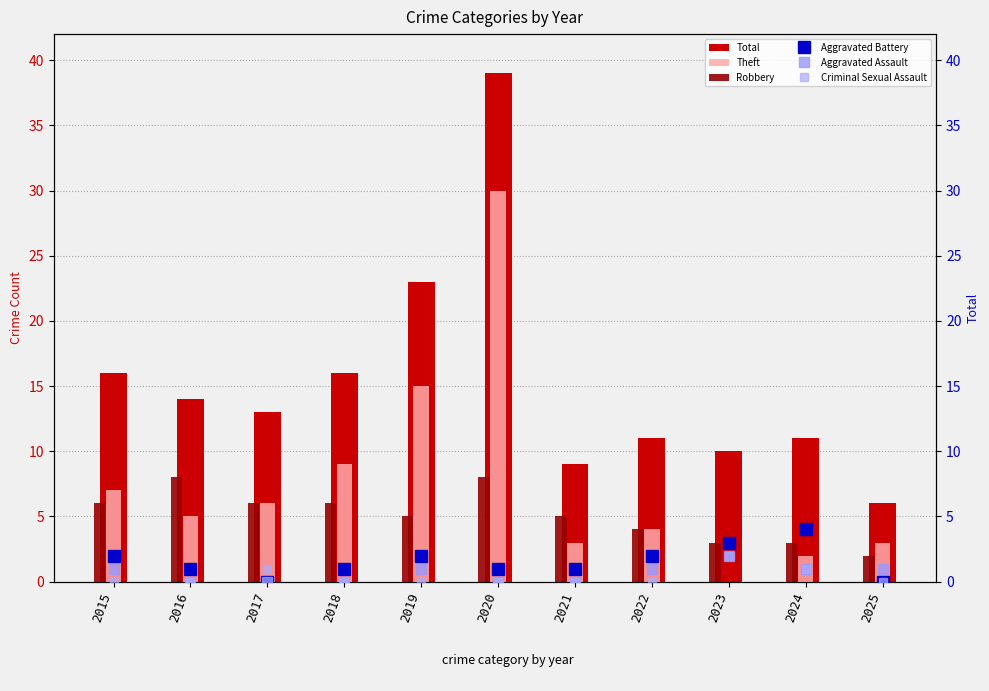

Are the bars horizontal?

No